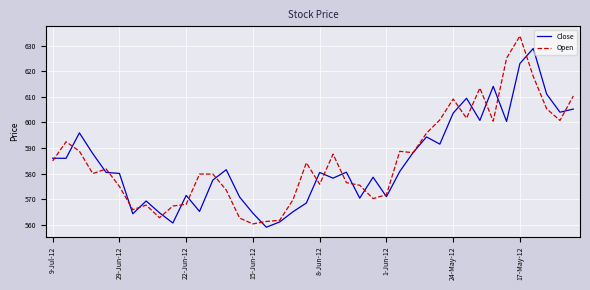

Rank the series by their maximum value, from lowest to highest.

Close, Open